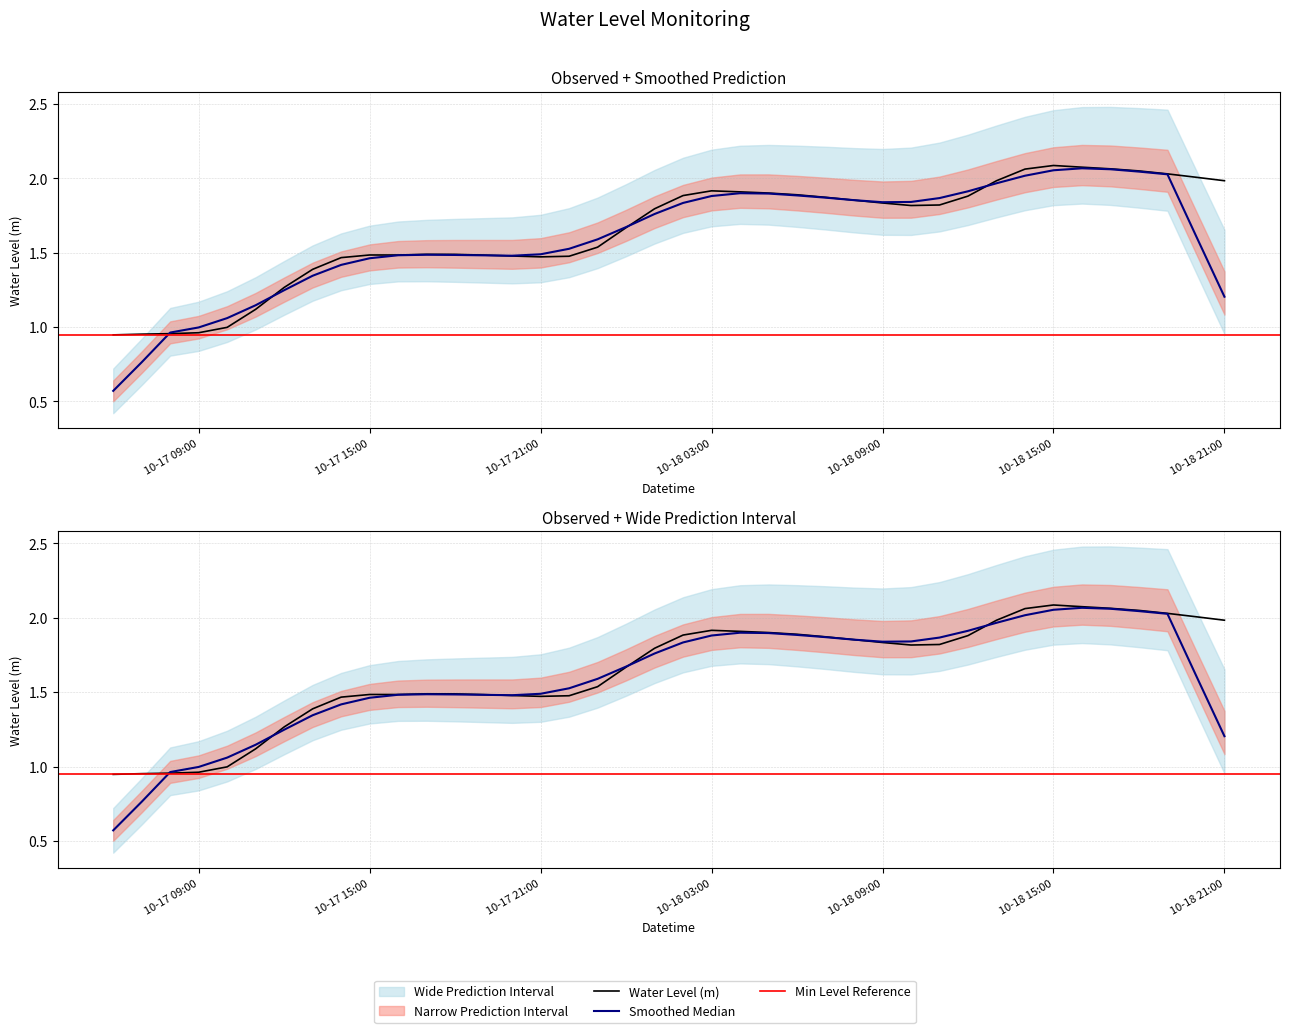

True or false: the data shows 1.9 at 2024-10-18 05:00:00.

True